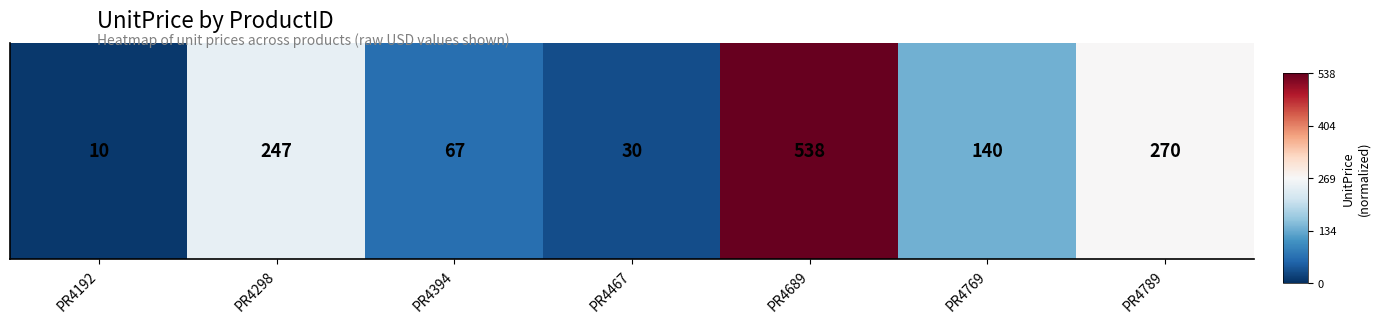

What is the approximate value at PR4192?

-1.0